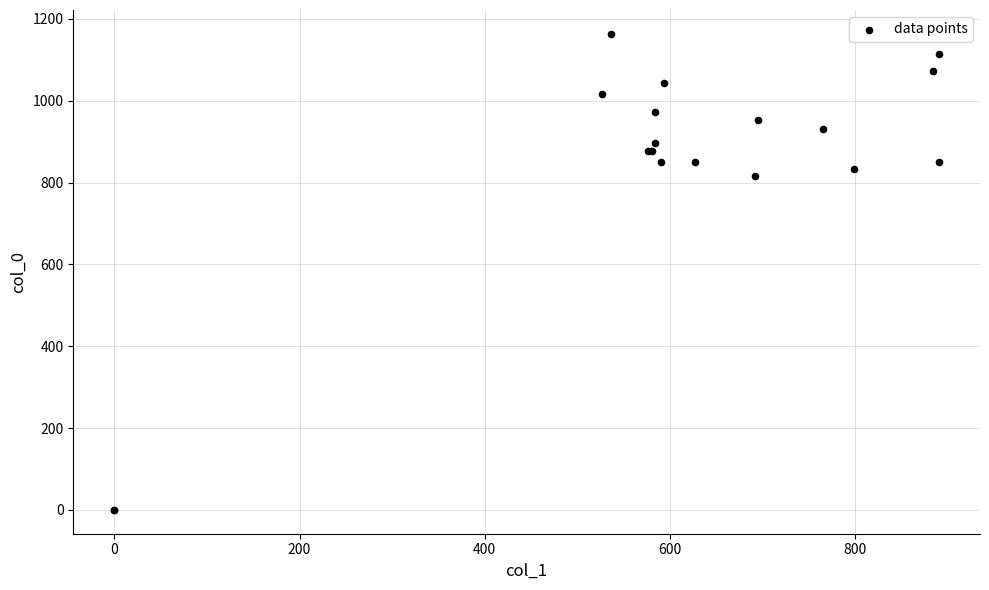

What Y value in the scatter plot is closest to 581?

816.7